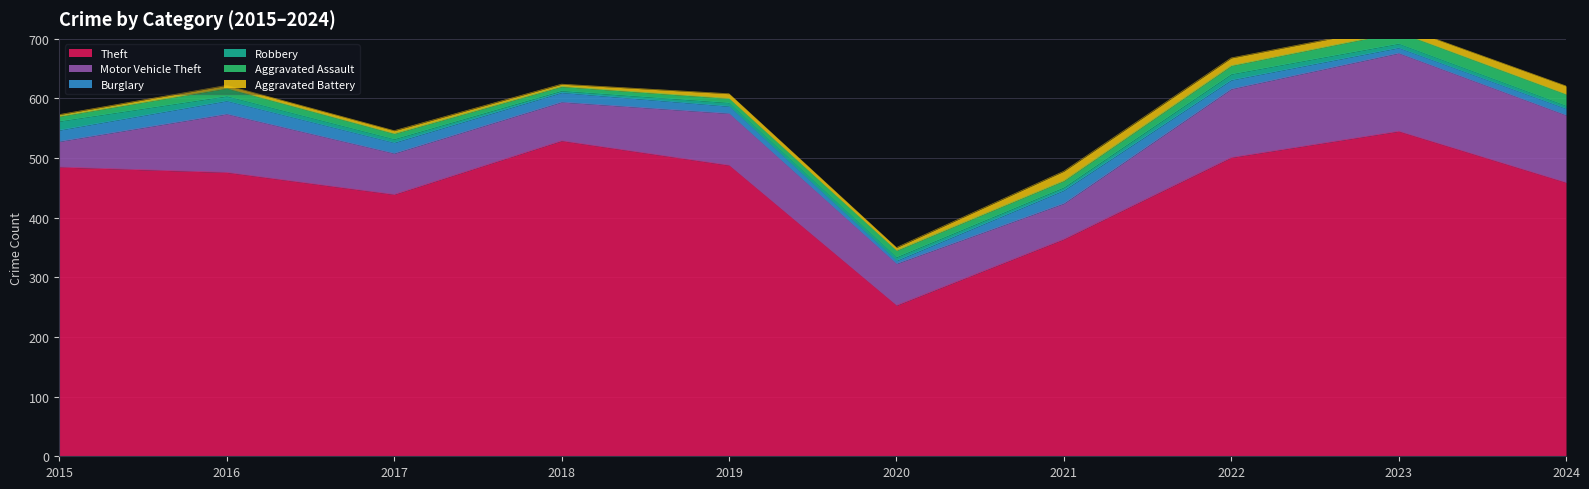

True or false: Burglary and Aggravated Assault intersect in this chart.

True